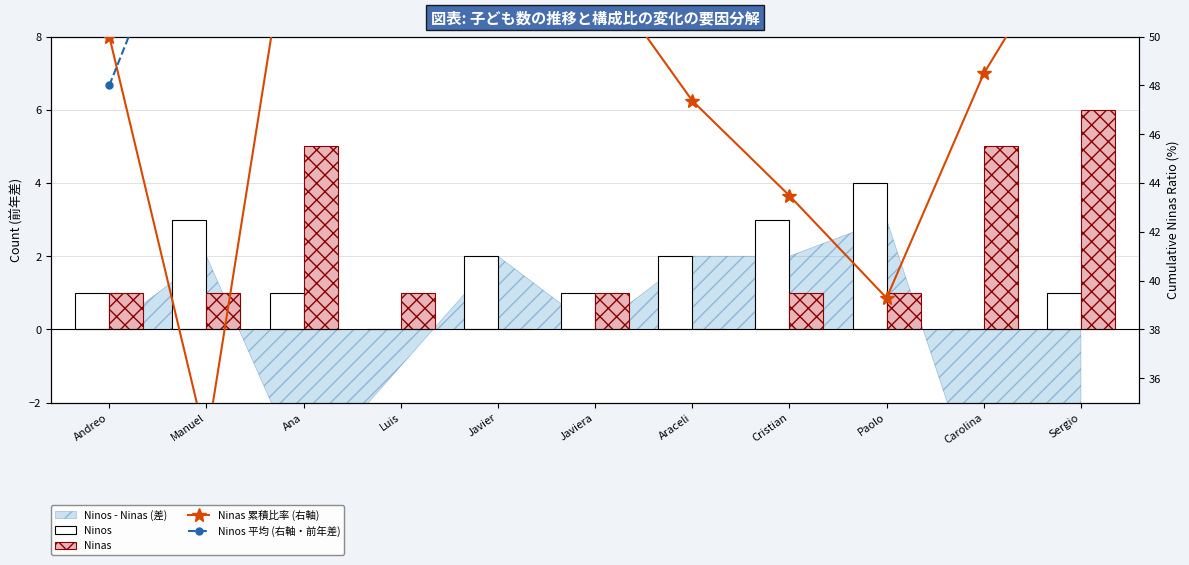

What is the sum of the Ninos 平均 (右軸・前年差) values at Andreo and Araceli?

100.3